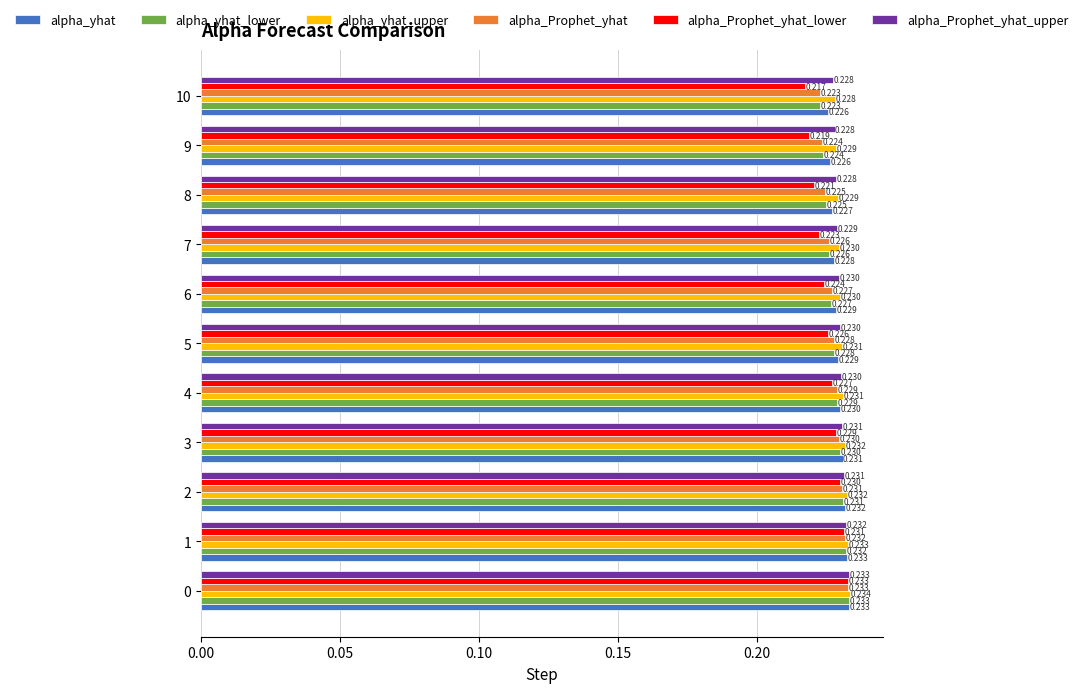

What are all the series names shown in the legend?

alpha_yhat, alpha_yhat_lower, alpha_yhat_upper, alpha_Prophet_yhat, alpha_Prophet_yhat_lower, alpha_Prophet_yhat_upper